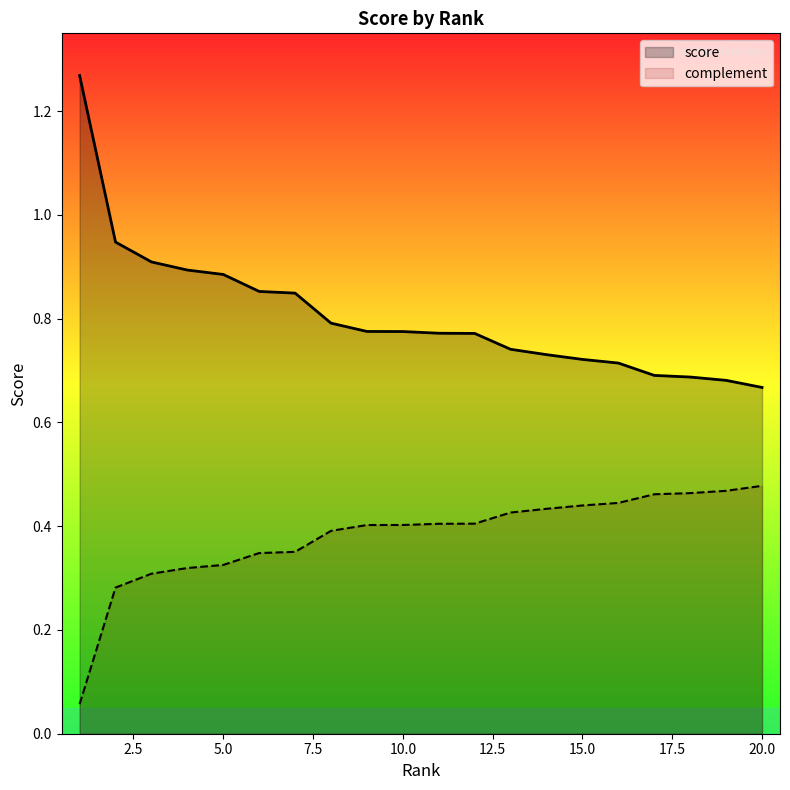

Which category has the highest value across all series?

1